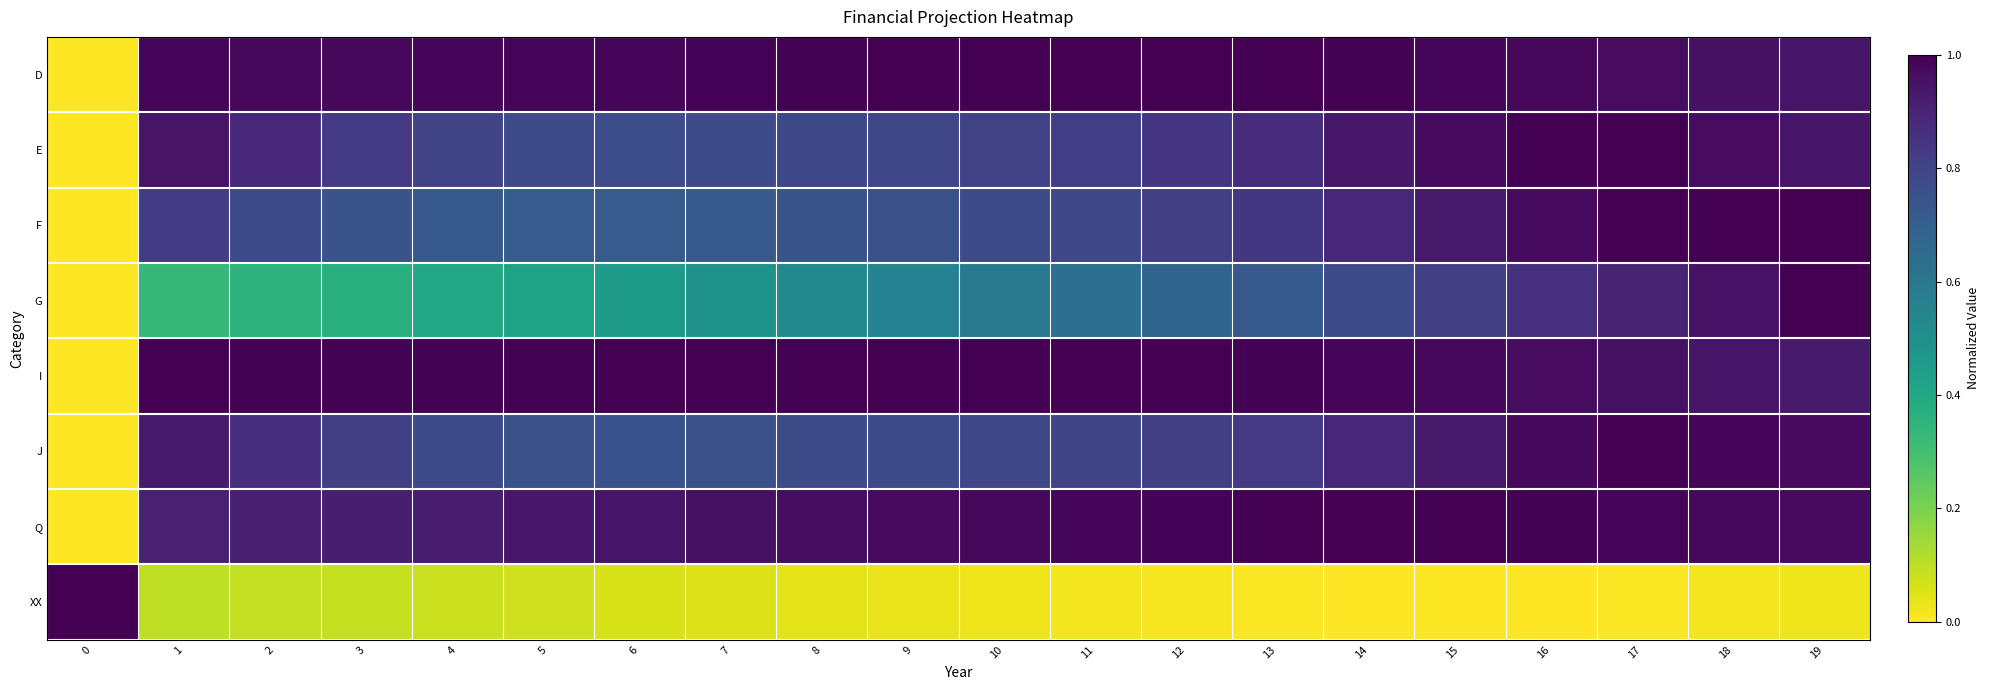

Reading left to right, transcribe all the data shown in this chart.

D: 0=0.0	1=1.0	2=1.0	3=1.0	4=1.0	5=1.0	6=1.0	7=1.0	8=1.0	9=1.0	10=1.0	11=1.0	12=1.0	13=1.0	14=1.0	15=1.0	16=1.0	17=1.0	18=1.0	19=0.9
E: 0=0.0	1=0.9	2=0.9	3=0.8	4=0.8	5=0.8	6=0.8	7=0.8	8=0.8	9=0.8	10=0.8	11=0.8	12=0.8	13=0.9	14=0.9	15=1.0	16=1.0	17=1.0	18=1.0	19=0.9
F: 0=0.0	1=0.8	2=0.8	3=0.7	4=0.7	5=0.7	6=0.7	7=0.7	8=0.7	9=0.8	10=0.8	11=0.8	12=0.8	13=0.8	14=0.9	15=0.9	16=1.0	17=1.0	18=1.0	19=1.0
G: 0=0.0	1=0.3	2=0.4	3=0.4	4=0.4	5=0.4	6=0.5	7=0.5	8=0.5	9=0.6	10=0.6	11=0.6	12=0.7	13=0.7	14=0.8	15=0.8	16=0.9	17=0.9	18=1.0	19=1.0
I: 0=0.0	1=1.0	2=1.0	3=1.0	4=1.0	5=1.0	6=1.0	7=1.0	8=1.0	9=1.0	10=1.0	11=1.0	12=1.0	13=1.0	14=1.0	15=1.0	16=1.0	17=1.0	18=0.9	19=0.9
J: 0=0.0	1=0.9	2=0.9	3=0.8	4=0.8	5=0.8	6=0.7	7=0.8	8=0.8	9=0.8	10=0.8	11=0.8	12=0.8	13=0.8	14=0.9	15=0.9	16=1.0	17=1.0	18=1.0	19=1.0
Q: 0=0.0	1=0.9	2=0.9	3=0.9	4=0.9	5=0.9	6=0.9	7=1.0	8=1.0	9=1.0	10=1.0	11=1.0	12=1.0	13=1.0	14=1.0	15=1.0	16=1.0	17=1.0	18=1.0	19=1.0
XX: 0=1.0	1=0.1	2=0.1	3=0.1	4=0.1	5=0.1	6=0.1	7=0.1	8=0.0	9=0.0	10=0.0	11=0.0	12=0.0	13=0.0	14=0.0	15=0.0	16=0.0	17=0.0	18=0.0	19=0.0